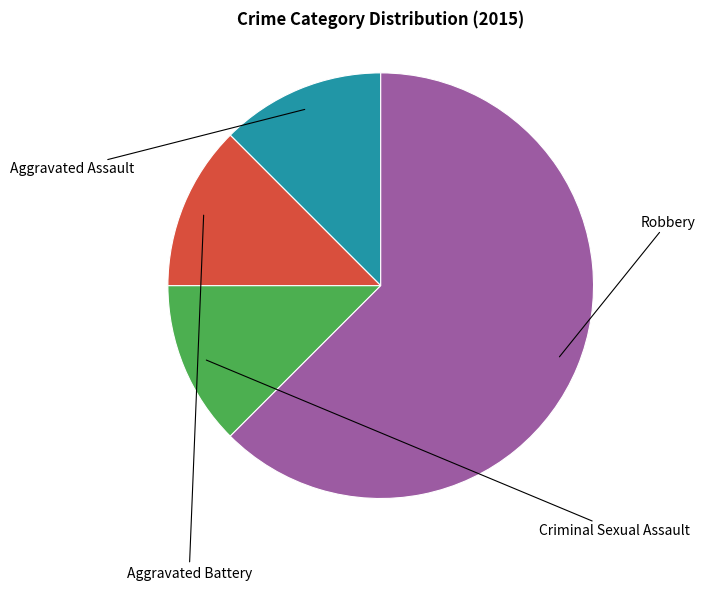

Is there a majority slice in this chart?

Yes